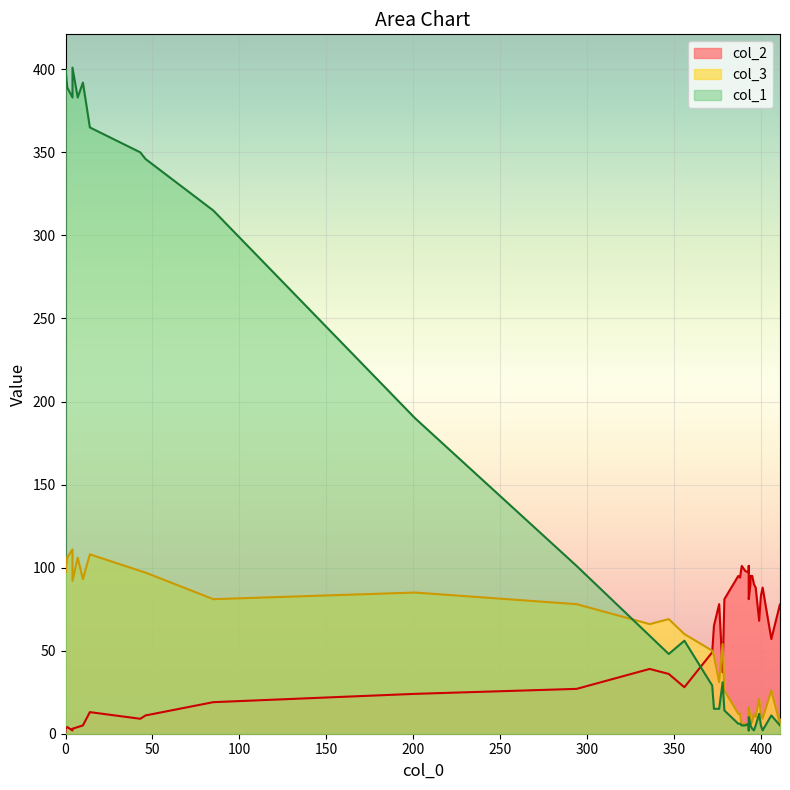

Reading left to right, list all the values displayed in this chart.

col_2: col_2=4	col_3=1	col_1=2	3=4	4=3	5=3	6=5	7=13	8=9	9=11	10=19	11=24	12=27	13=39	14=36	15=28	16=37	17=49	18=65	19=78	20=68	21=81	22=57	23=81	24=94	25=83	26=90	27=95	28=75	29=88	30=88	31=78	32=101	33=98	34=95	35=95	36=101	37=97	38=90	39=94
col_3: col_2=106	col_3=106	col_1=111	3=106	4=92	5=97	6=93	7=108	8=98	9=97	10=81	11=85	12=78	13=66	14=69	15=60	16=54	17=50	18=47	19=31	20=21	21=26	22=26	23=16	24=12	25=12	26=10	27=12	28=9	29=10	30=9	31=6	32=5	33=6	34=7	35=6	36=4	37=4	38=12	39=10
col_1: col_2=389	col_3=393	col_1=383	3=383	4=401	5=400	6=392	7=365	8=350	9=346	10=315	11=190	12=101	13=59	14=48	15=56	16=31	17=29	18=15	19=15	20=12	21=14	22=11	23=10	24=6	25=5	26=6	27=6	28=5	29=5	30=2	31=5	32=5	33=5	34=3	35=5	36=2	37=6	38=2	39=3